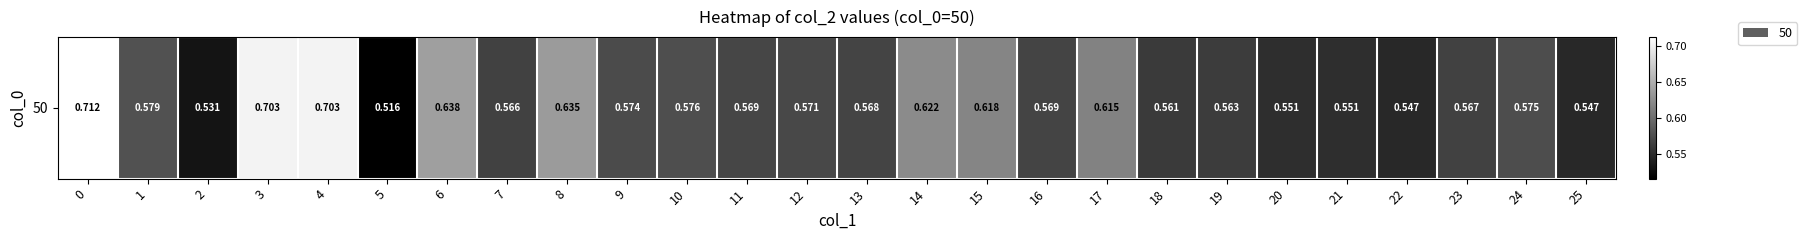

Reading left to right, what are all the values shown in this chart?

0=0.7	1=0.6	2=0.5	3=0.7	4=0.7	5=0.5	6=0.6	7=0.6	8=0.6	9=0.6	10=0.6	11=0.6	12=0.6	13=0.6	14=0.6	15=0.6	16=0.6	17=0.6	18=0.6	19=0.6	20=0.6	21=0.6	22=0.5	23=0.6	24=0.6	25=0.5